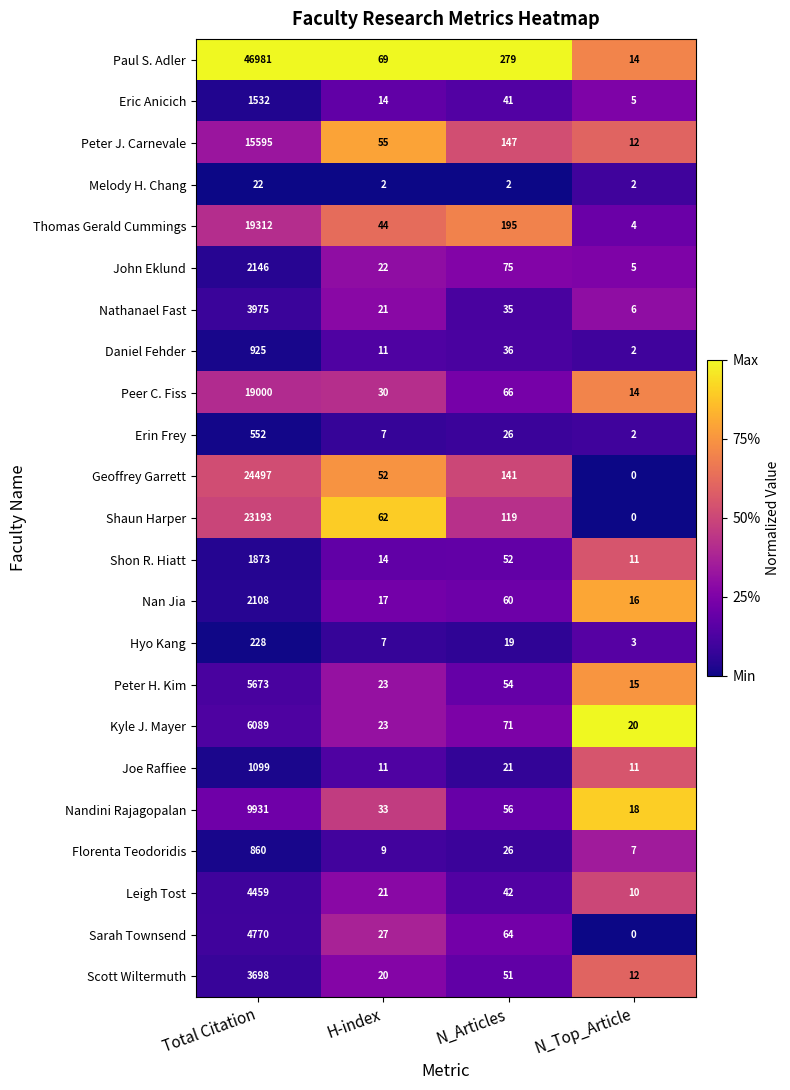

What is the sum of the Erin Frey values at Total Citation and N_Articles?

578